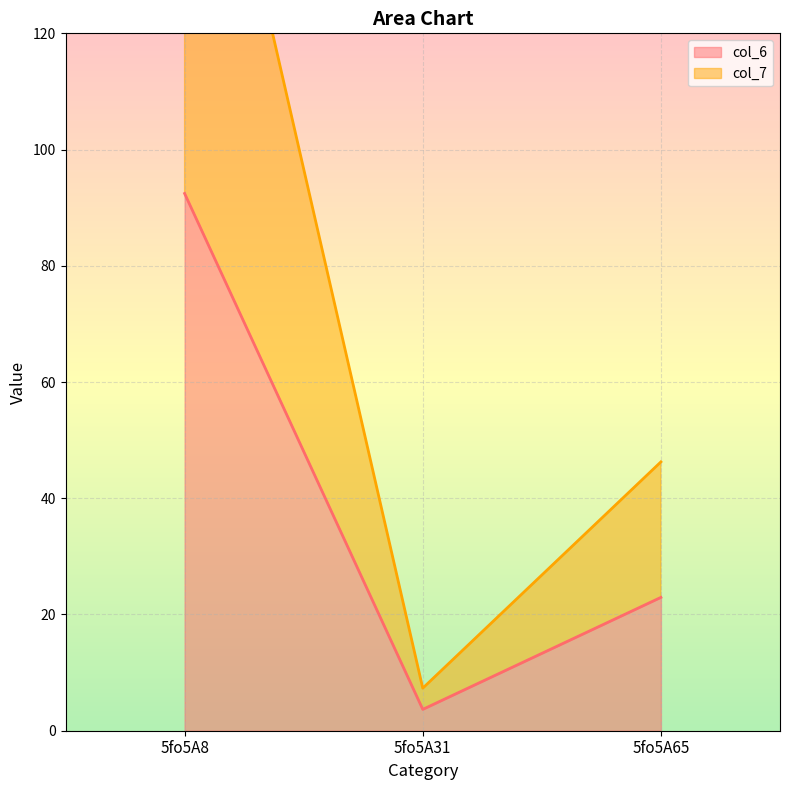

Which series changed the most between 5fo5A8 and 5fo5A65?

col_7